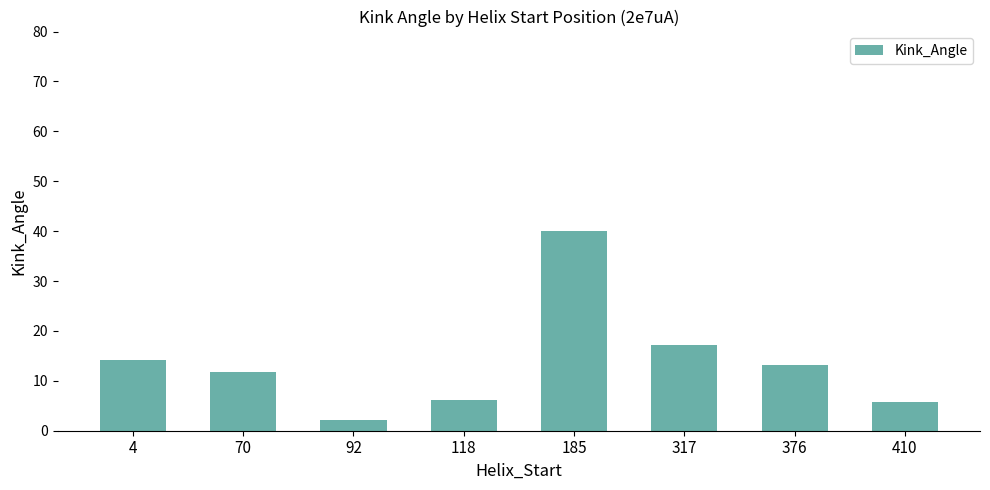

Reading left to right, list all the values displayed in this chart.

4=14.1	70=11.8	92=2.2	118=6.1	185=40.1	317=17.3	376=13.2	410=5.8